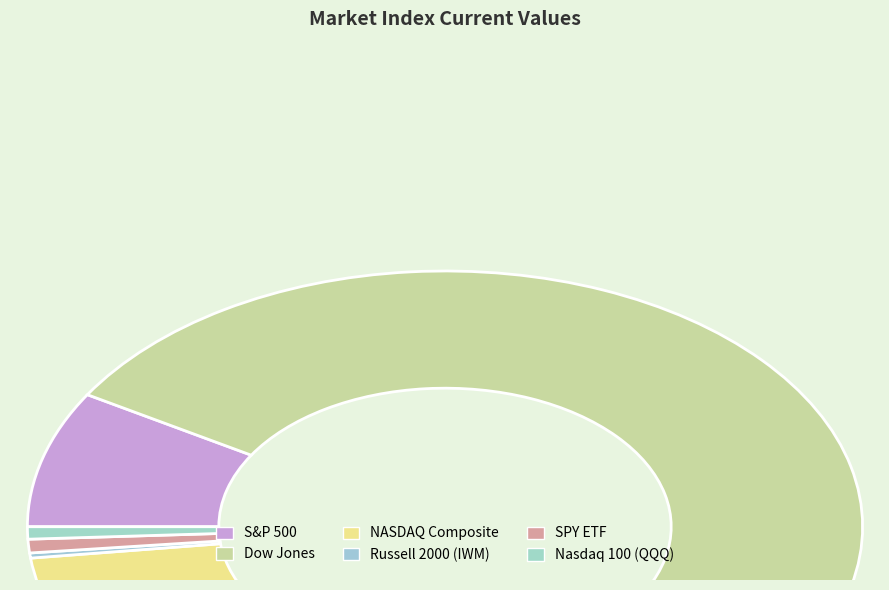

The Nasdaq 100 (QQQ) slice represents 1% of the pie. True or false?

True